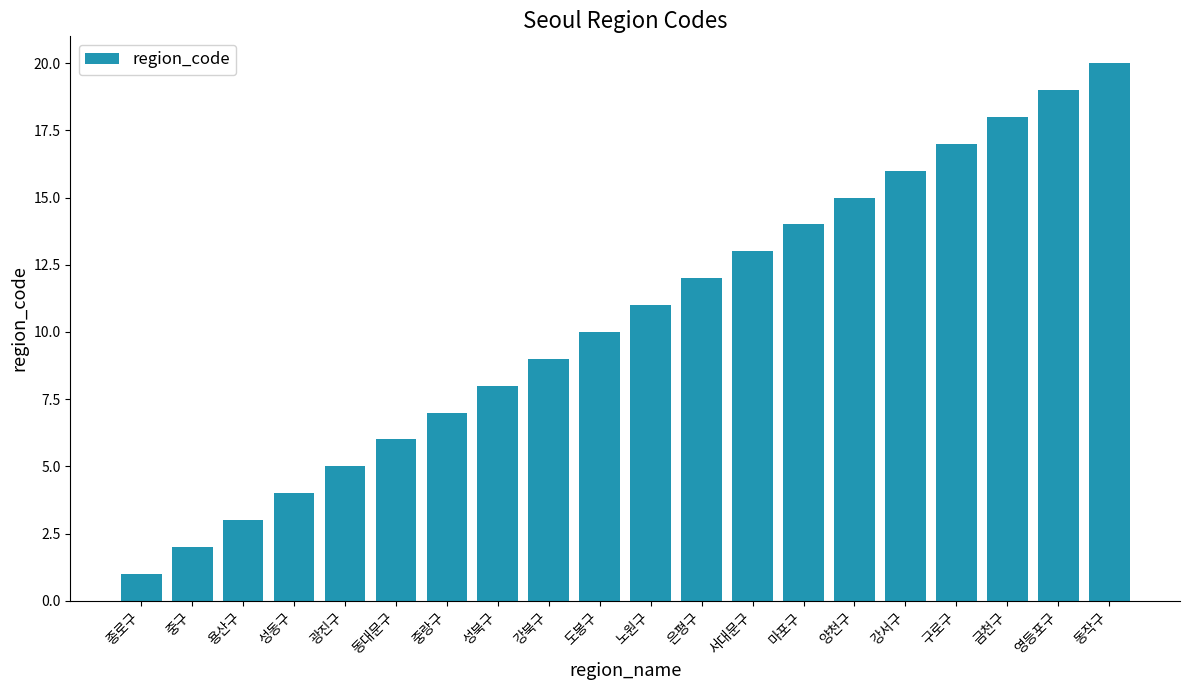

List the labels in order of value, smallest first.

종로구, 중구, 용산구, 성동구, 광진구, 동대문구, 중랑구, 성북구, 강북구, 도봉구, 노원구, 은평구, 서대문구, 마포구, 양천구, 강서구, 구로구, 금천구, 영등포구, 동작구